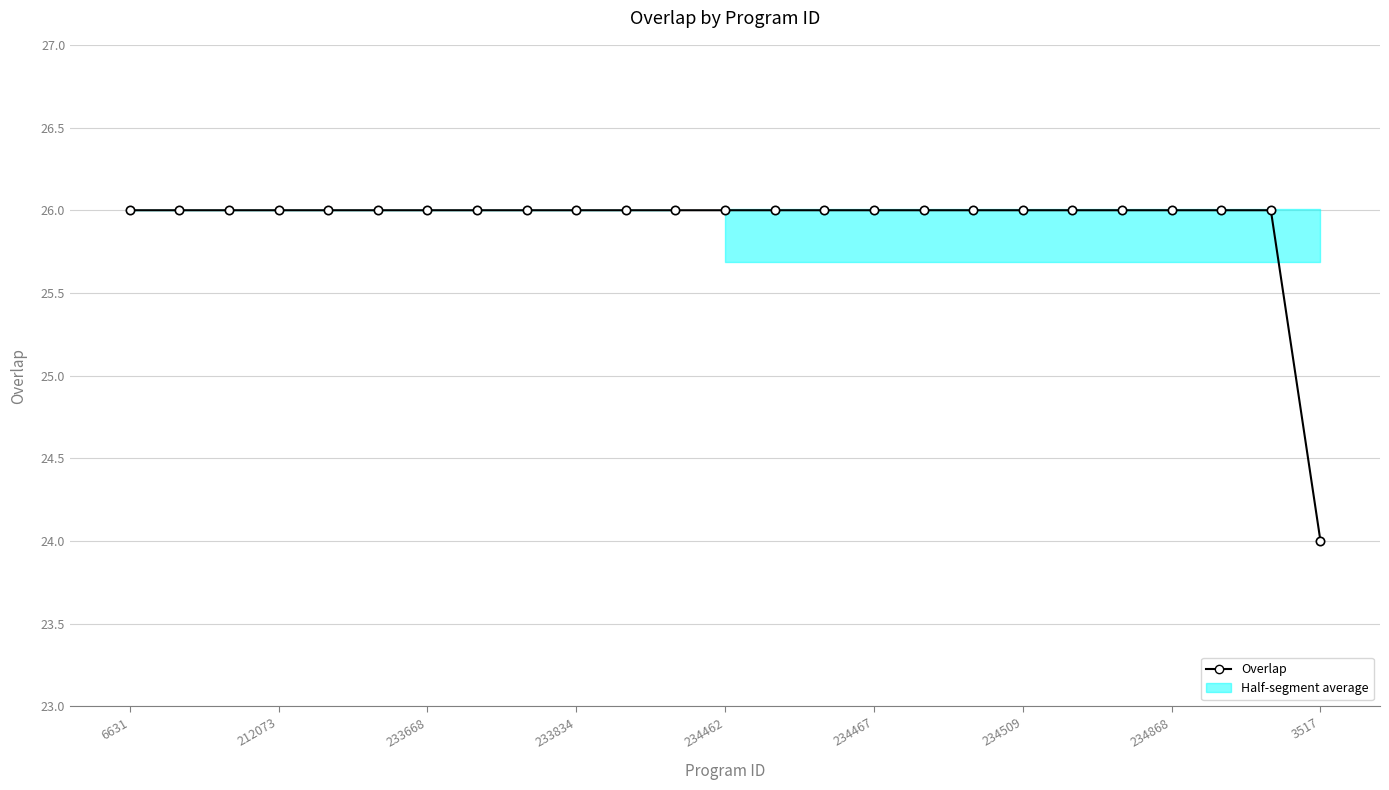

Which label corresponds to the largest value in the chart?

6631